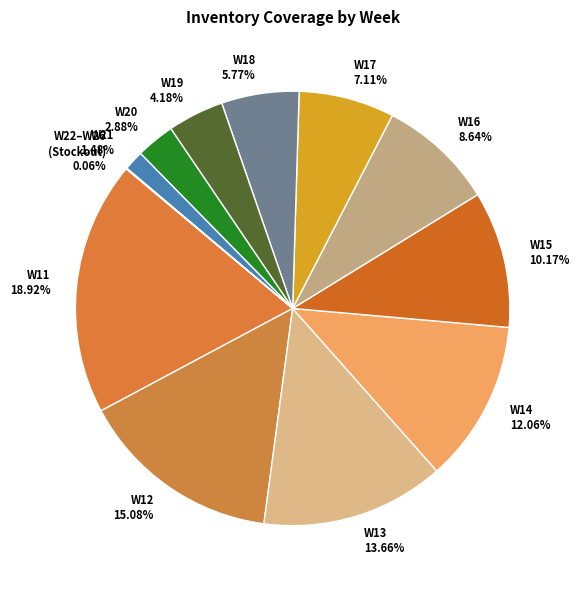

Is the sum of W11 18.92% and W12 15.08% greater than half?

No